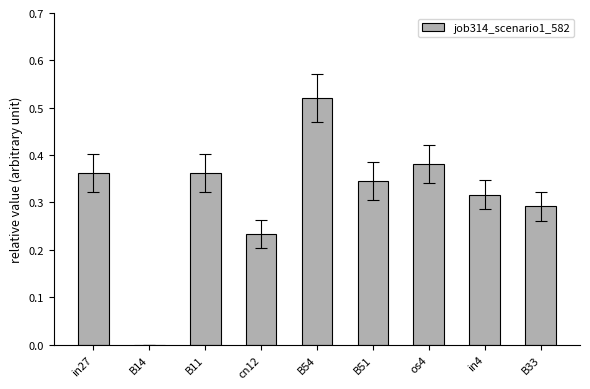

True or false: the data shows 0.5 at in4.

False